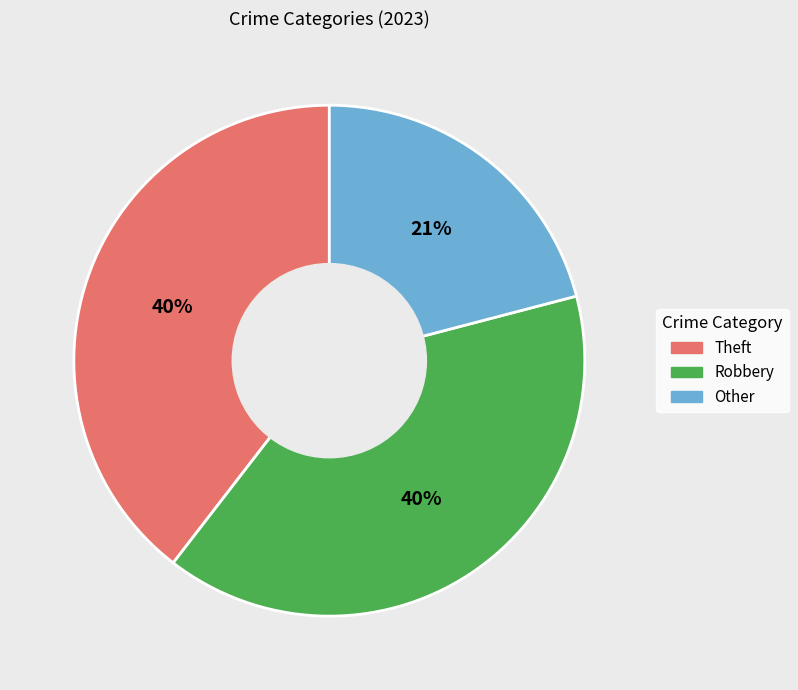

To the nearest percent, what percentage of the pie is Theft?

40%